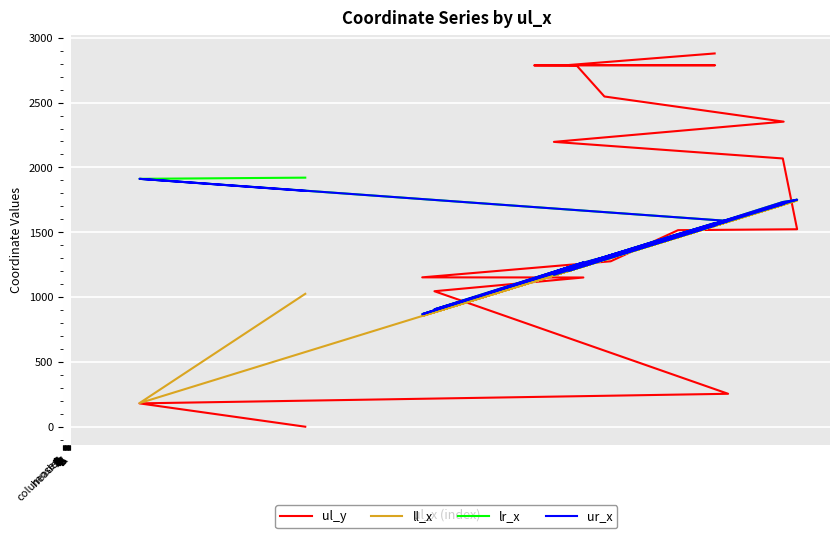

Rank the series at A from highest to lowest value.

lr_x, ur_x, ll_x, ul_y